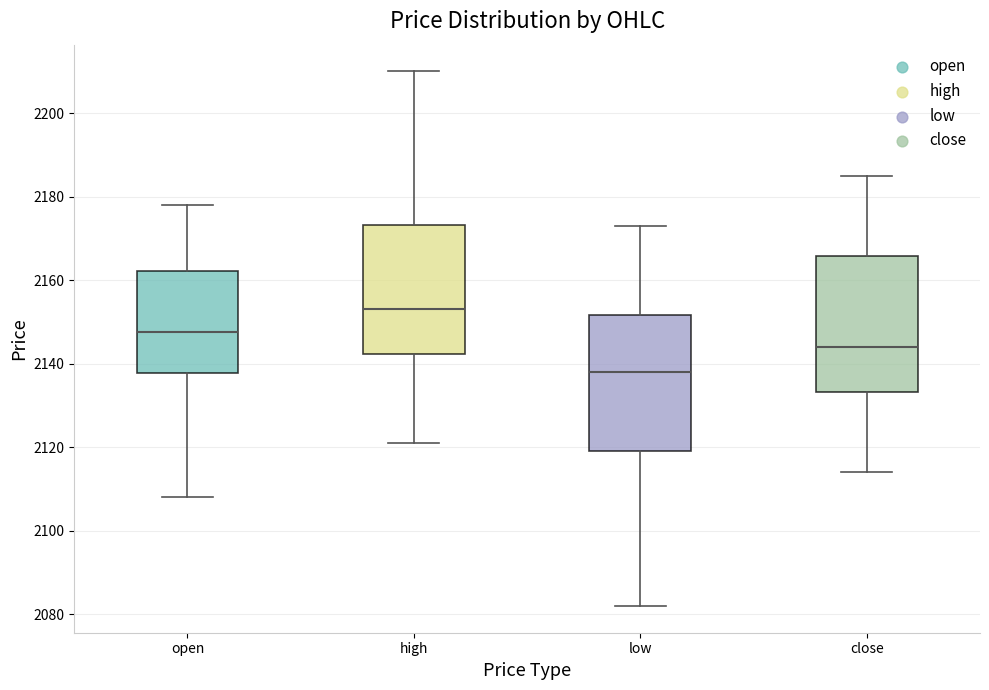

Reading left to right, read every box against the y-axis: the position of its median line, the range the box covers, and the ends of its whiskers. The values are not printed on the chart, so give them approximately, as read against the axis.

open: median 2148, box 2138 to 2162, whiskers 2108 to 2178
high: median 2154, box 2142 to 2174, whiskers 2122 to 2210
low: median 2138, box 2120 to 2152, whiskers 2082 to 2174
close: median 2144, box 2134 to 2166, whiskers 2114 to 2186